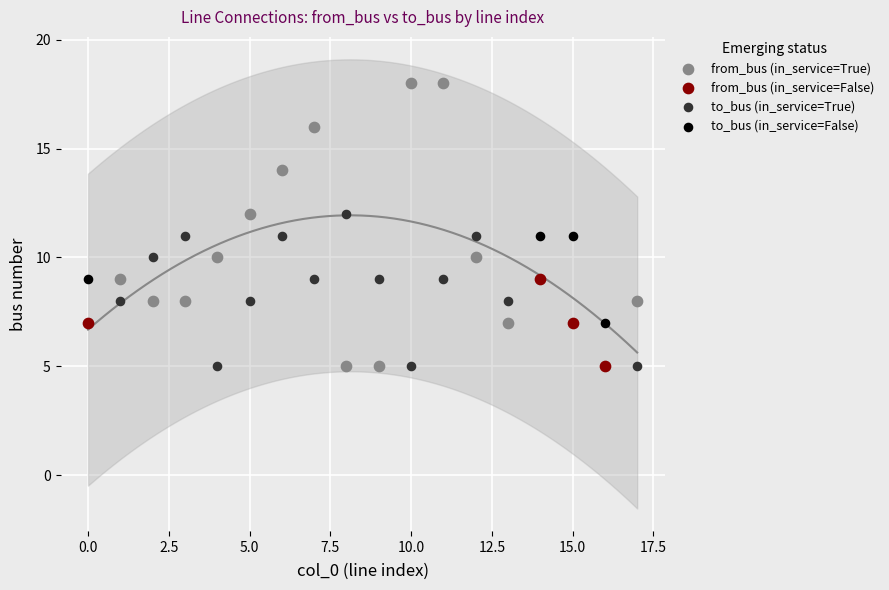

Which series contains the highest Y value?

from_bus (in_service=True)